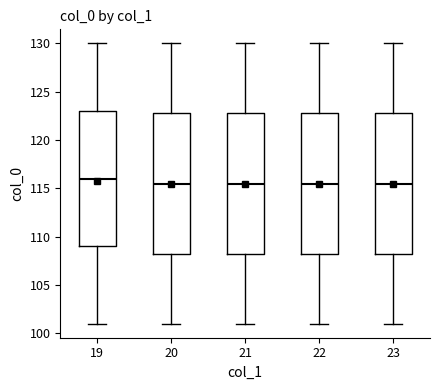

Where is the upper edge of the box at x = 20 on the y-axis? The values are not printed on the chart, so give them approximately, as read against the axis.

123.0